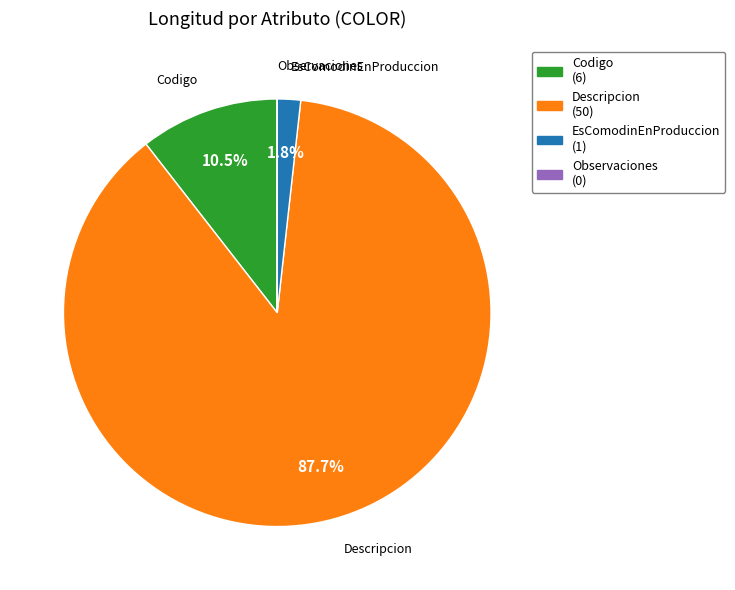

Which slice is the largest?

Descripcion